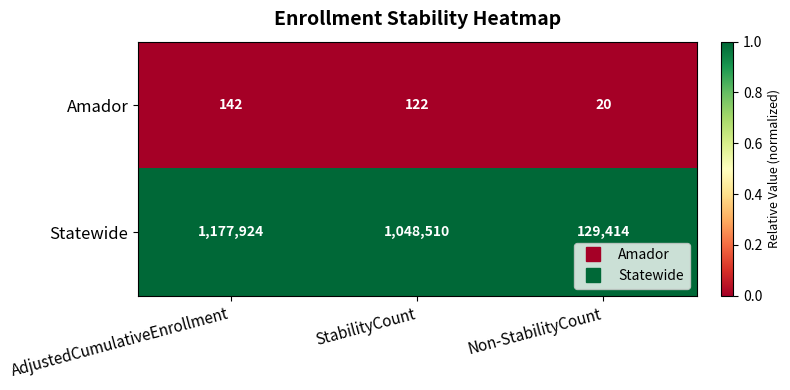

How many data points does each series have?

3